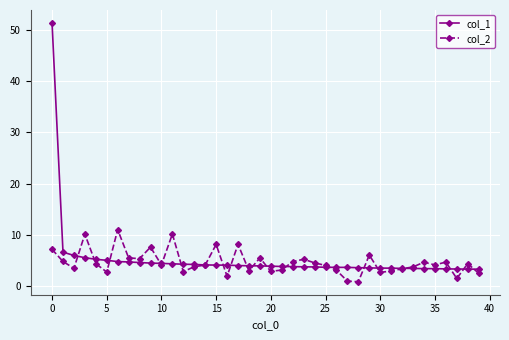

Which series has the widest spread of values?

col_1